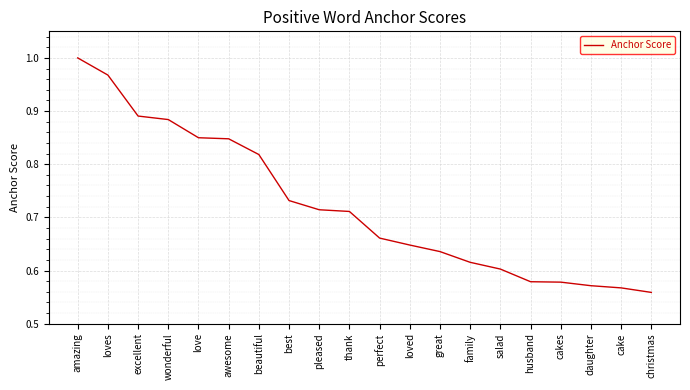

True or false: the data shows 0.6 at great.

True